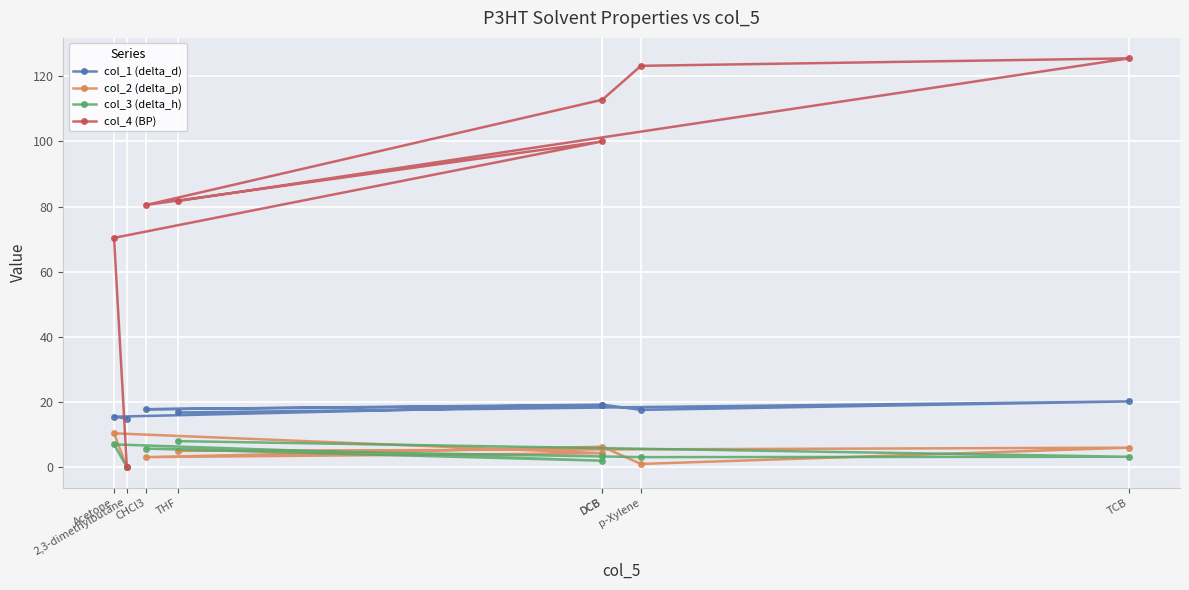

Which series changed the most between p-Xylene and THF?

col_4 (BP)